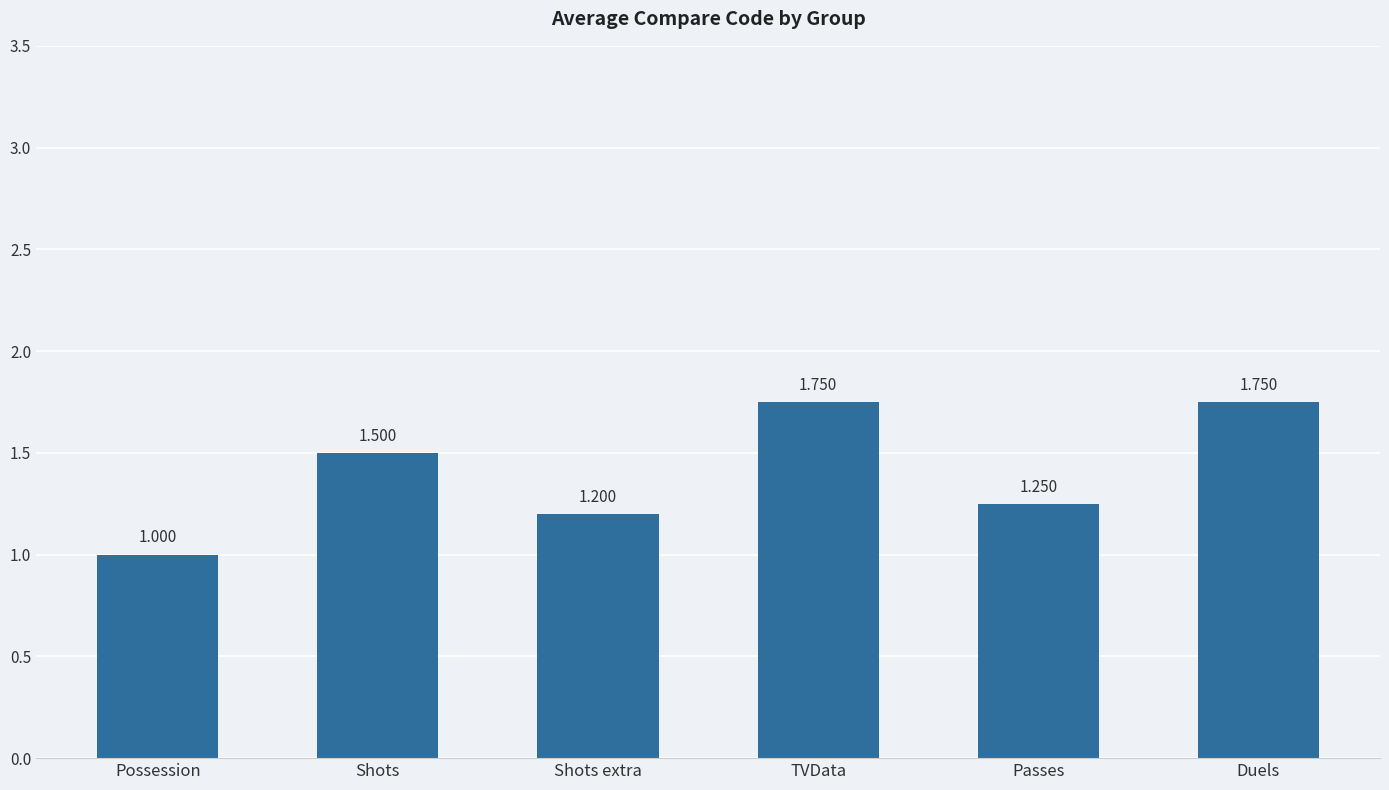

What is the label of the 2nd bar from the left?

Shots